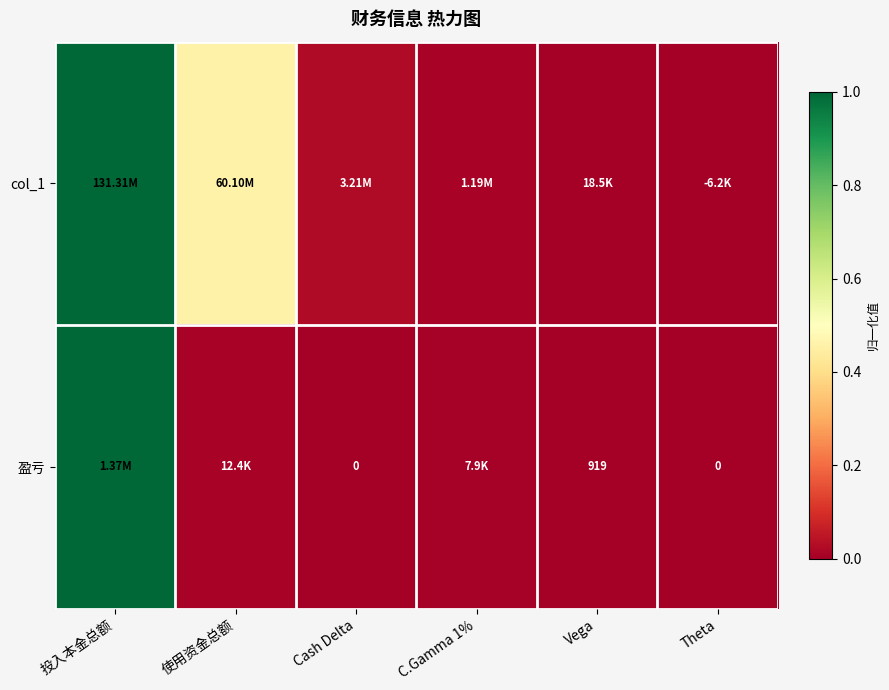

Between C.Gamma 1% and 使用资金总额, which is larger?

使用资金总额